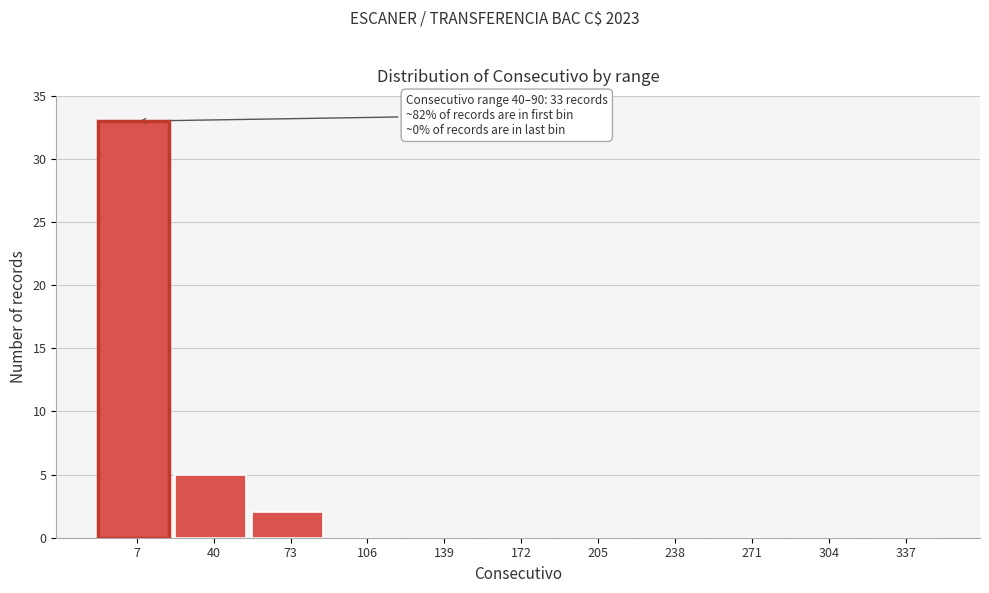

Reading left to right, extract all data points from this chart.

7=33	40=5	73=2	106=0	139=0	172=0	205=0	238=0	271=0	304=0	337=0